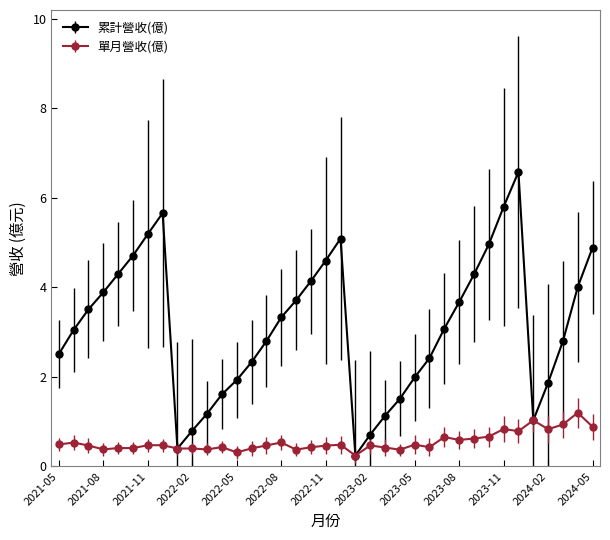

How many interior local valleys does the 累計營收(億) series have?

3